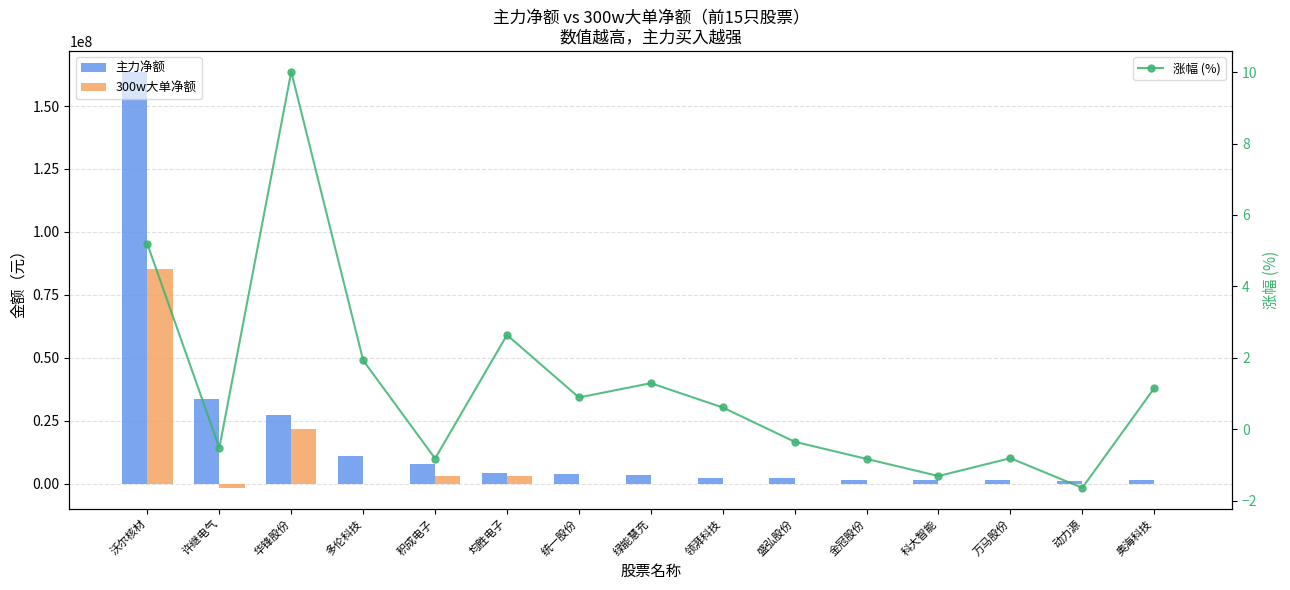

What is the label of the 15th bar from the left?

奥海科技